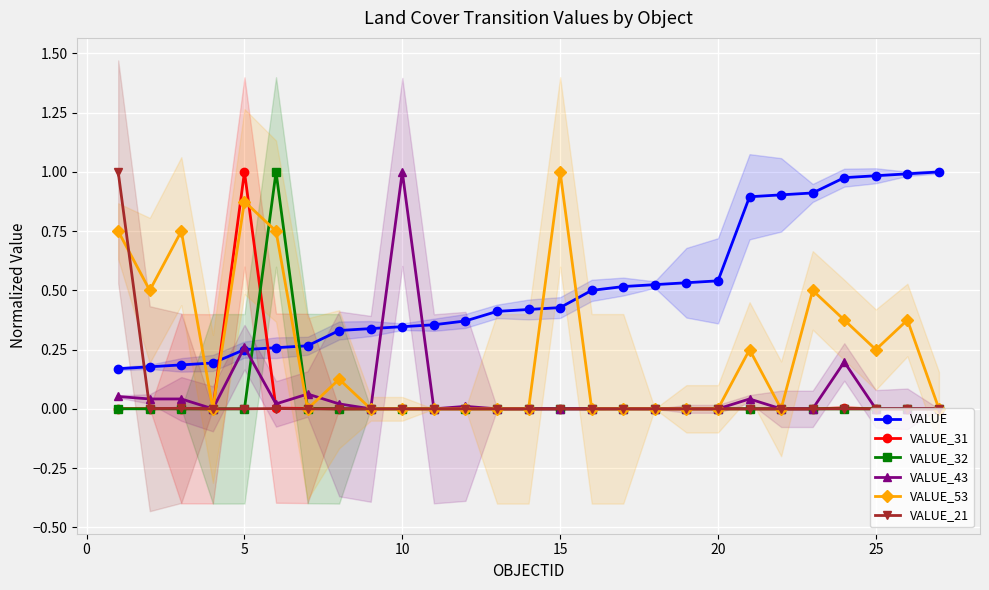

What is the difference between the maximum and minimum values in the VALUE_32 series?

1.0